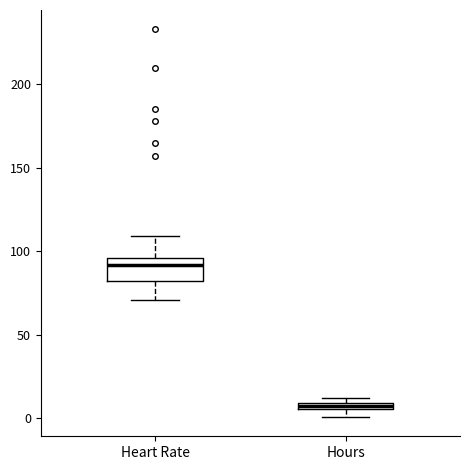

Which box is the tallest, from its lower edge to its upper edge?

Heart Rate